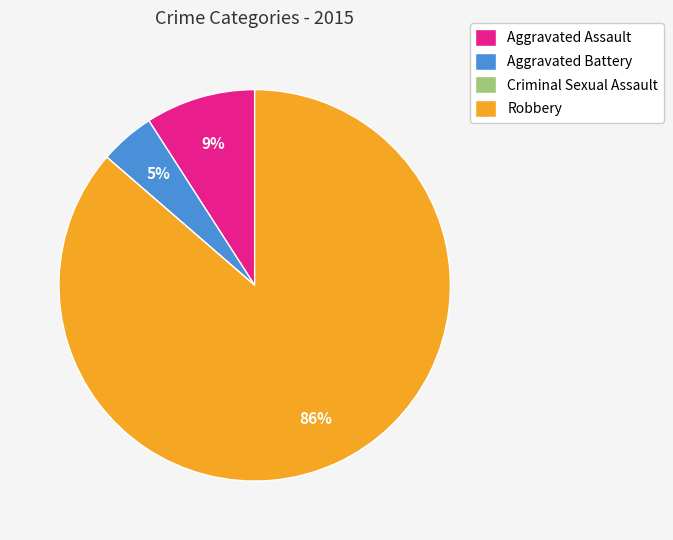

To the nearest percent, what is the difference between the largest and smallest slice percentages?

86%